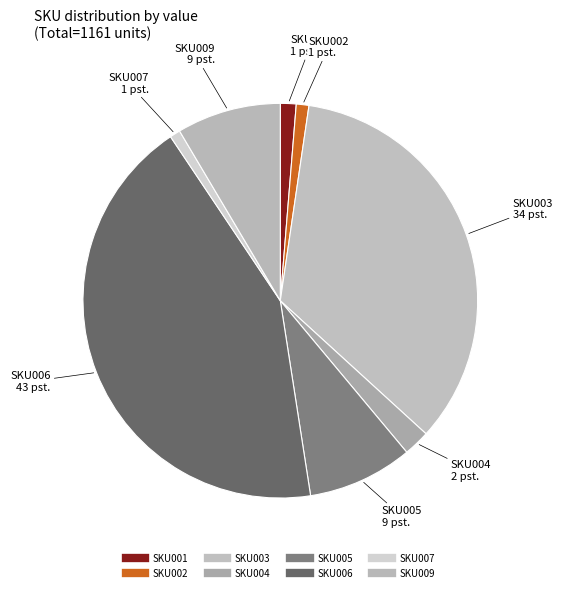

How many slices are in this pie chart?

8